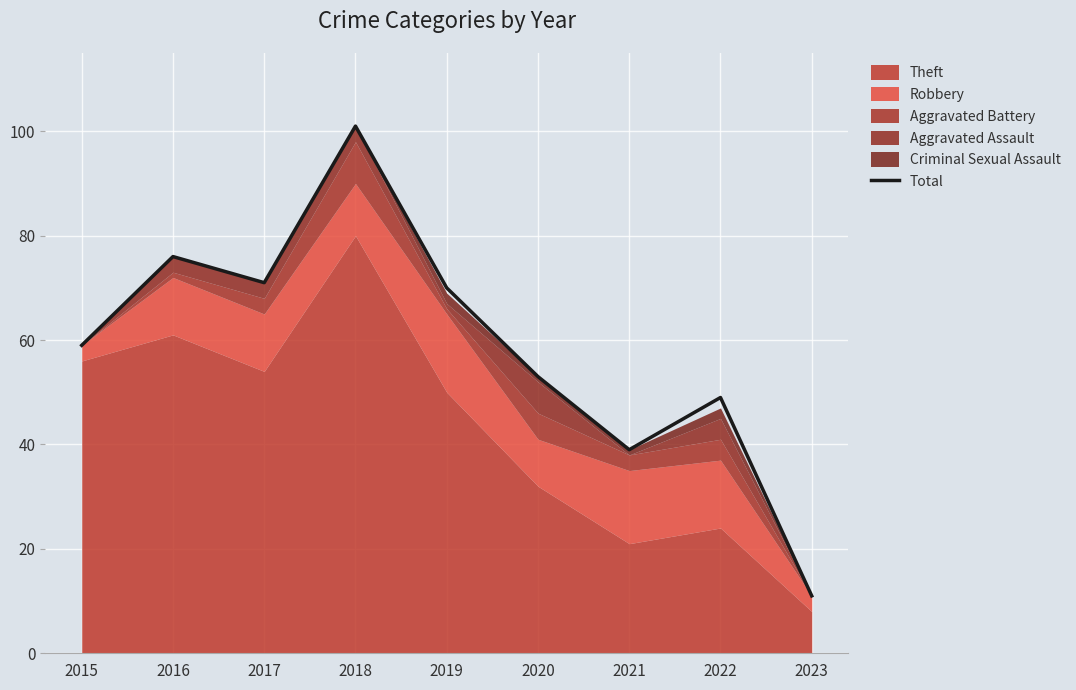

At which label does Total reach its peak?

2018